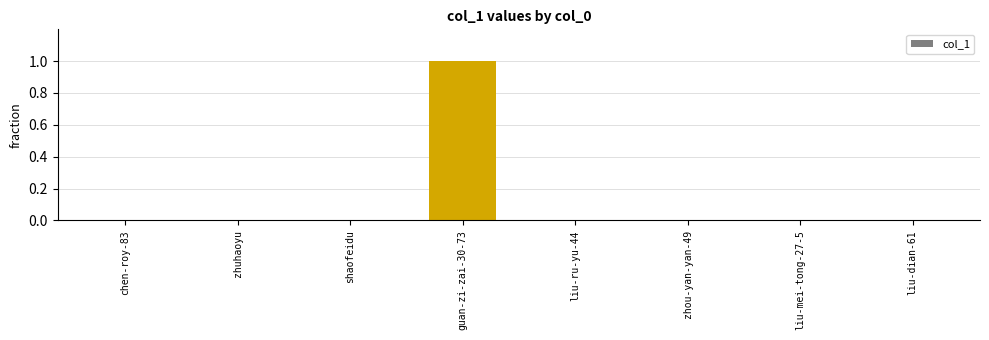

Which category has the highest value across all series?

guan-zi-zai-30-73